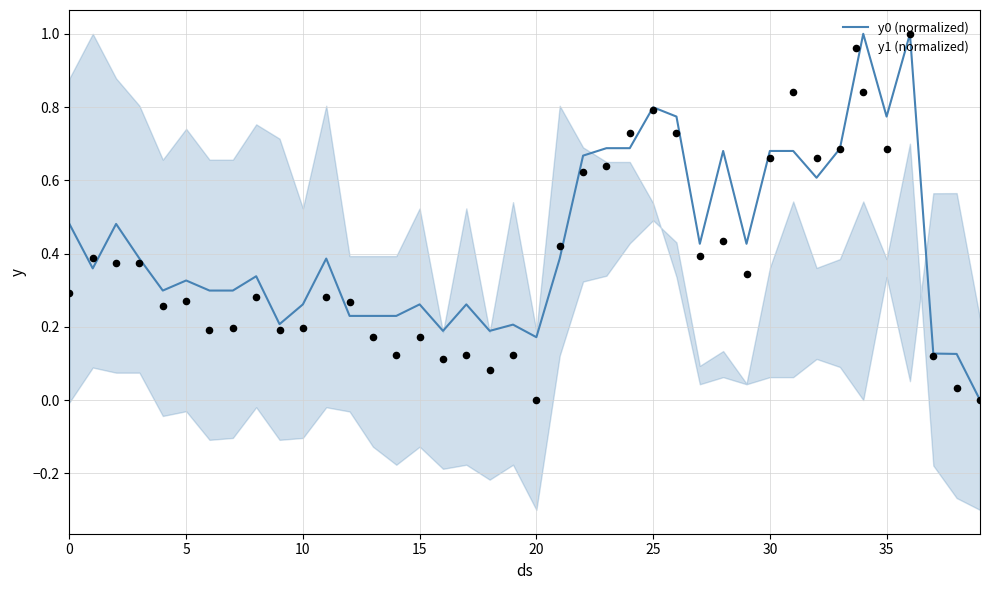

What is the highest value of the y0 (normalized) series?

1.0